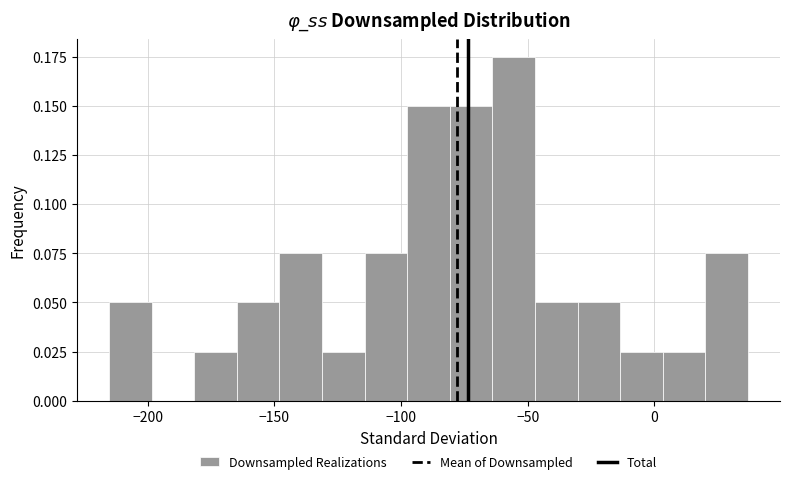

Read against the x-axis, roughly where is the centre of the tallest bar?

-55